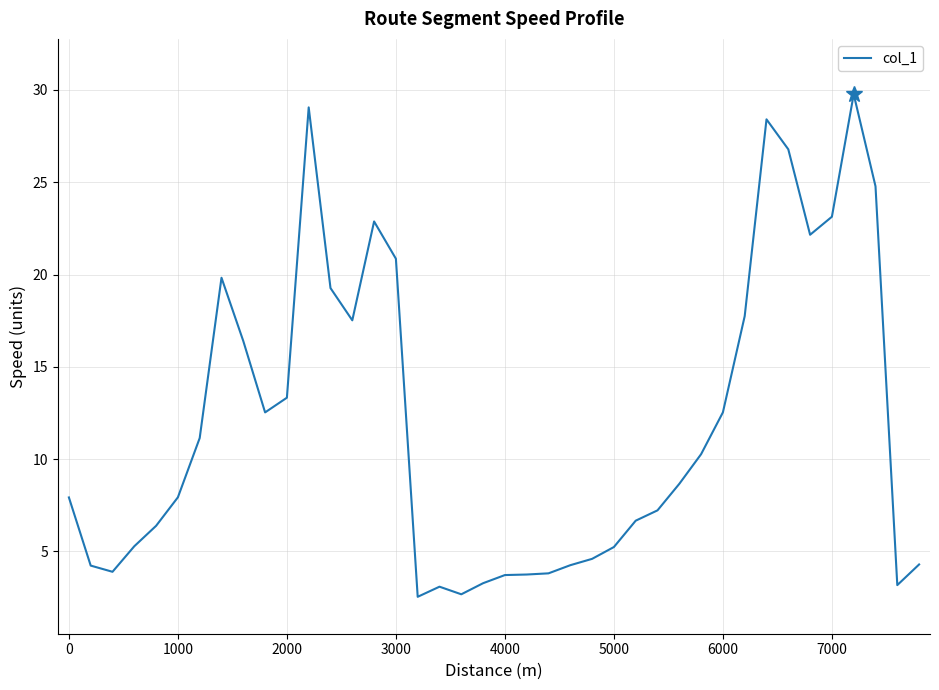

What is the minimum value shown in the chart?

2.5